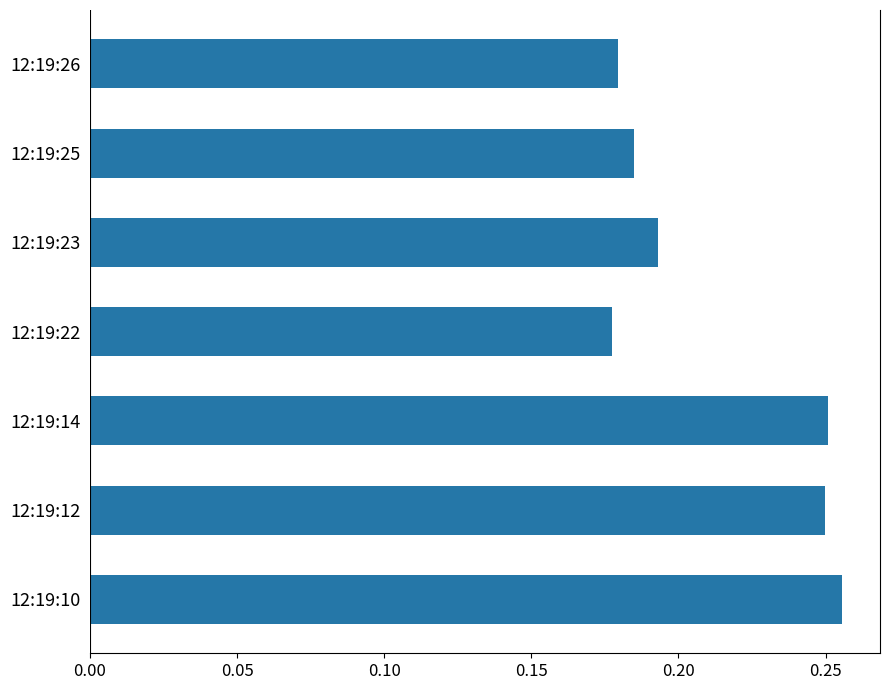

Which has a higher value, 12:19:23 or 12:19:12?

12:19:12